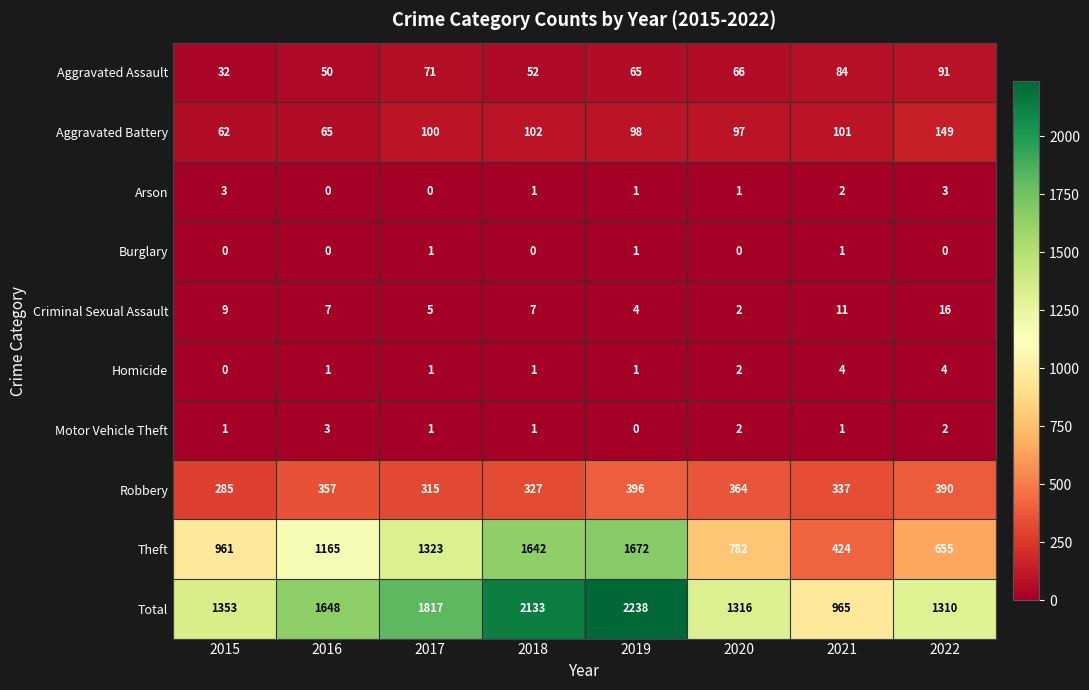

Which series changed the most between 2020 and 2021?

Theft